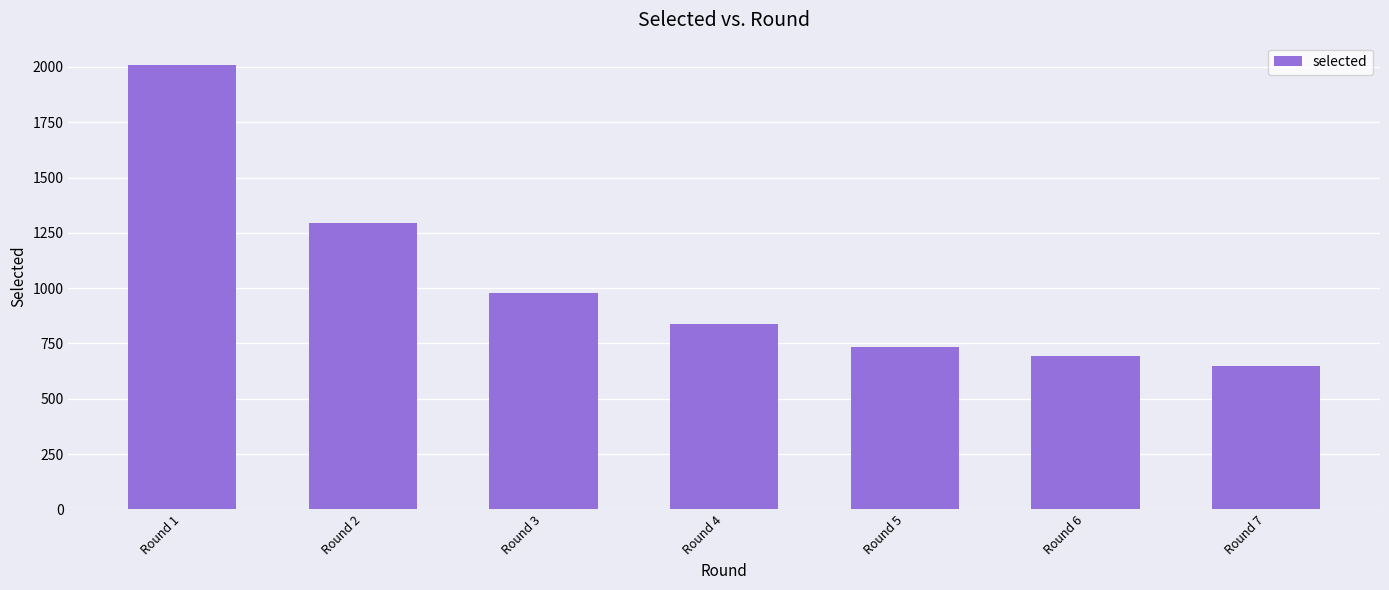

What is the difference between the maximum and second lowest values?

1314